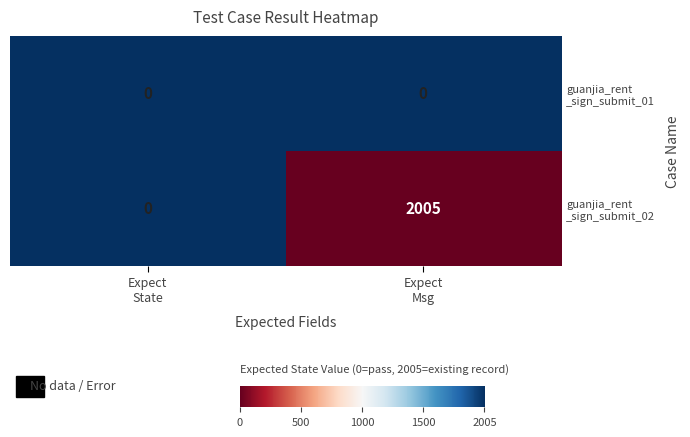

Count the number of data series in this chart.

2